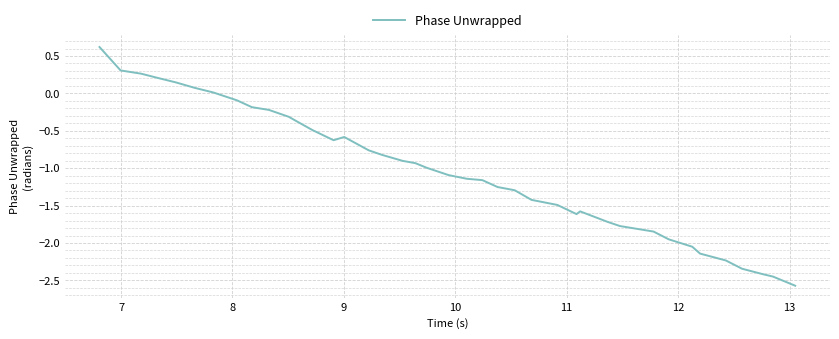

What is the difference between the maximum and minimum values?

3.2